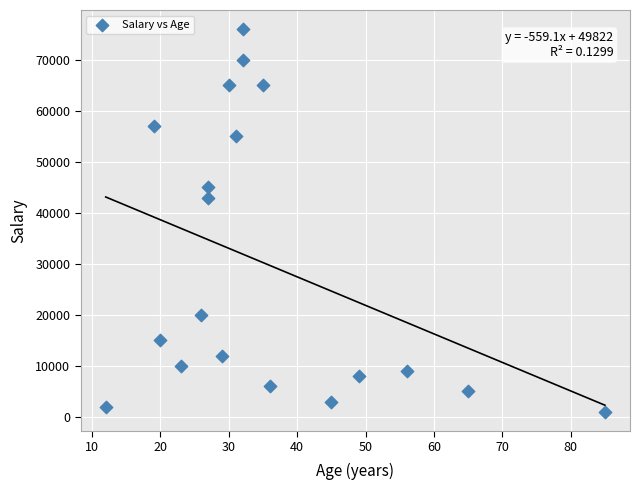

What Y value in the scatter plot is closest to 38500?

43000